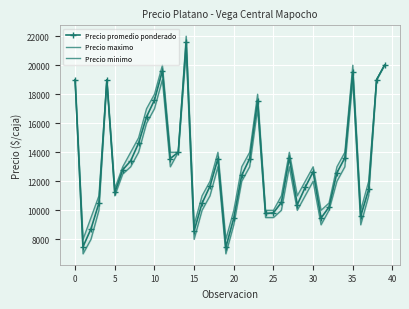

The value of Precio promedio ponderado at 25 is 9828. True or false?

True